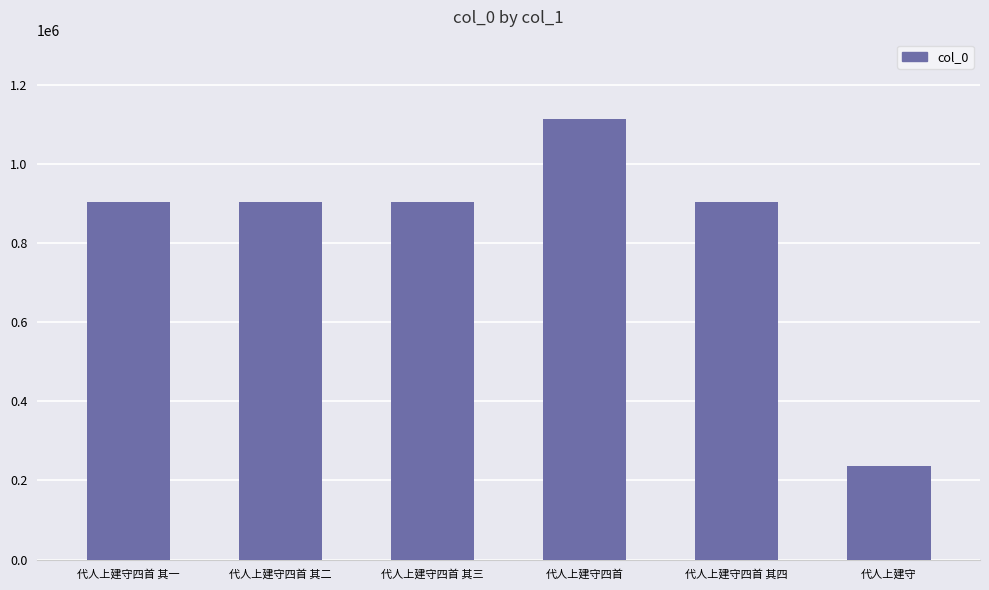

How many data points are less than 905050?

3